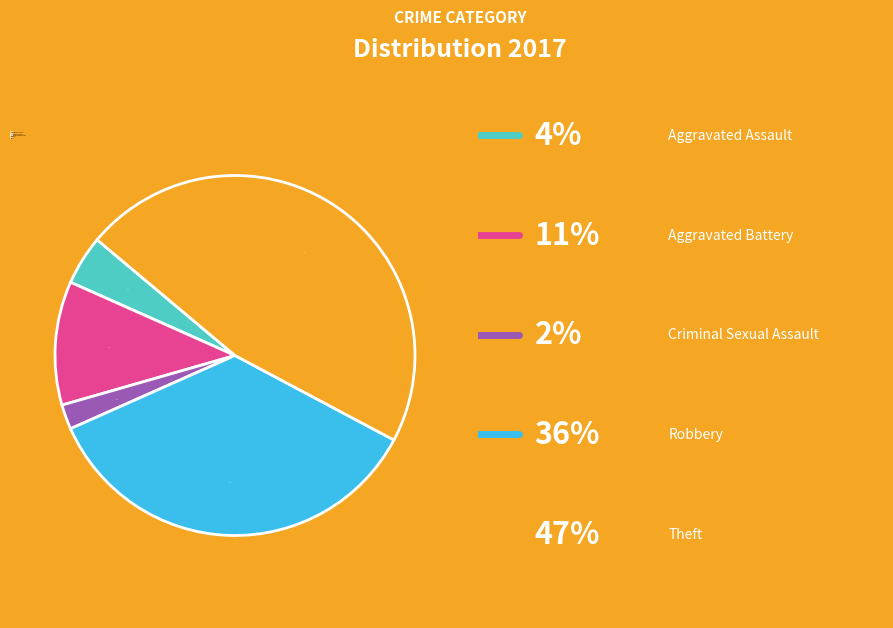

How many segments does this pie chart have?

5